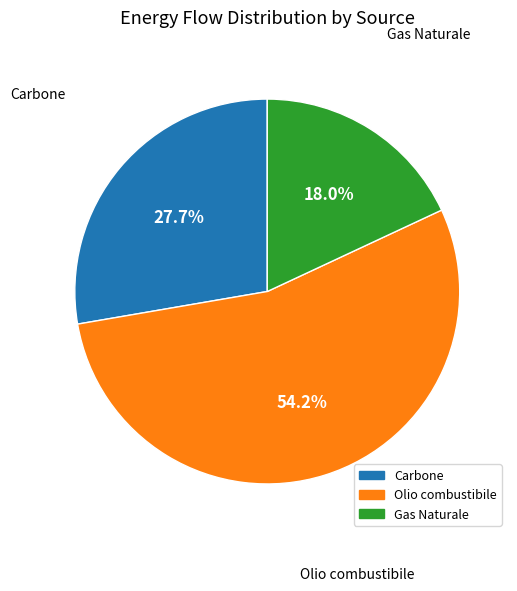

Which category accounts for the majority?

Olio combustibile